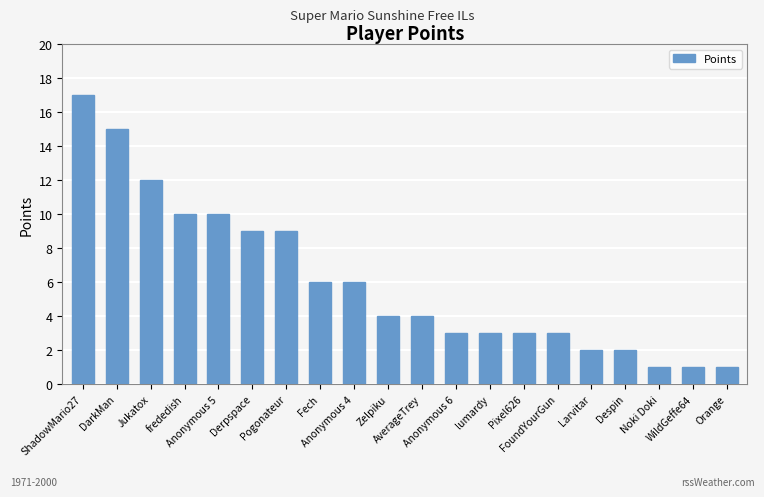

Reading left to right, list all the values displayed in this chart.

ShadowMario27=17	DarkMan=15	Jukatox=12	frededish=10	Anonymous 5=10	Derpspace=9	Pogonateur=9	Fech=6	Anonymous 4=6	Zelpiku=4	AverageTrey=4	Anonymous 6=3	lumardy=3	Pixel626=3	FoundYourGun=3	Larvitar=2	Despin=2	Noki Doki=1	WildGeffe64=1	Orange=1